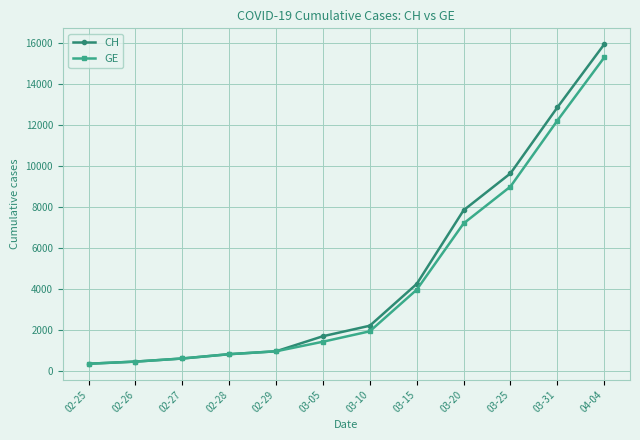

Does the chart have visible grid lines?

Yes